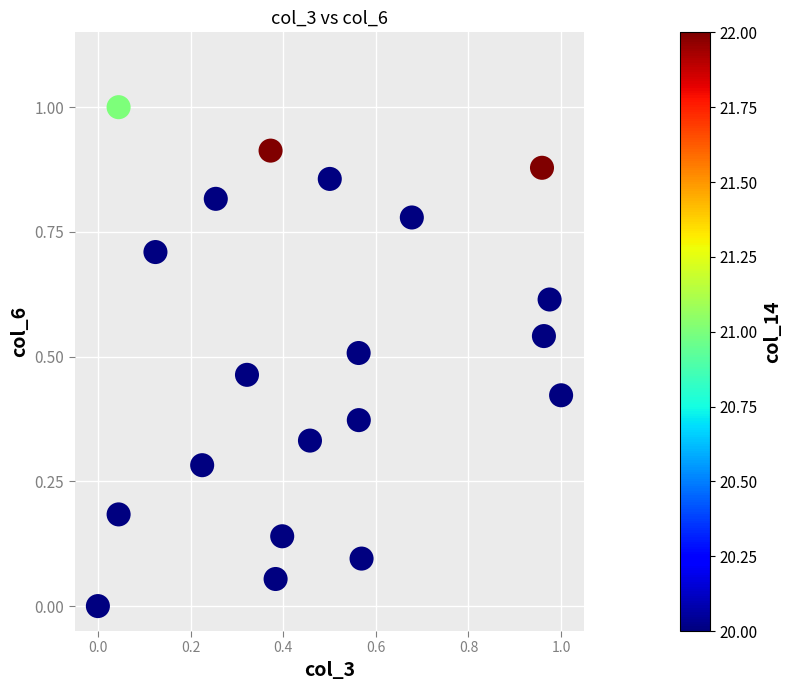

What is the range of X values (max minus min)?

1.0